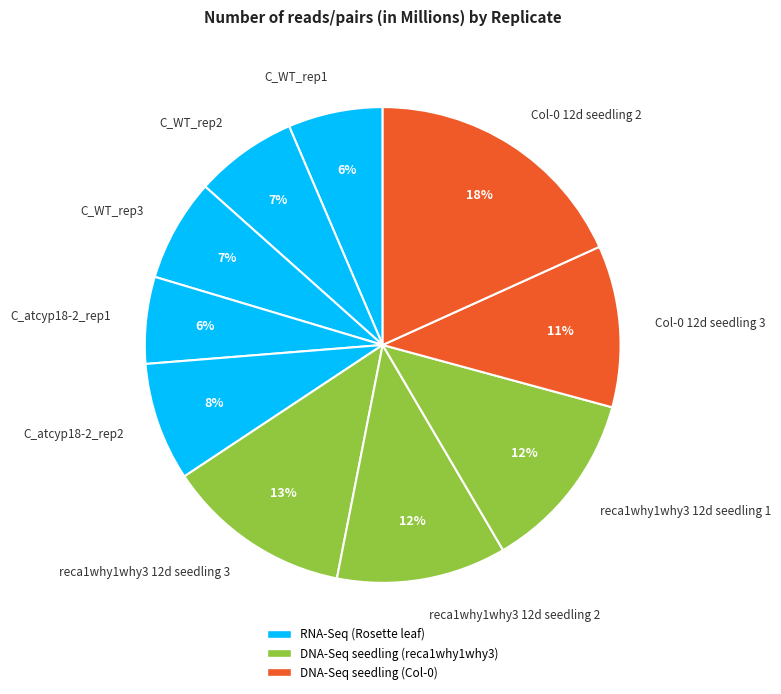

Between reca1why1why3 12d seedling 2 and Col-0 12d seedling 3, which is larger?

reca1why1why3 12d seedling 2